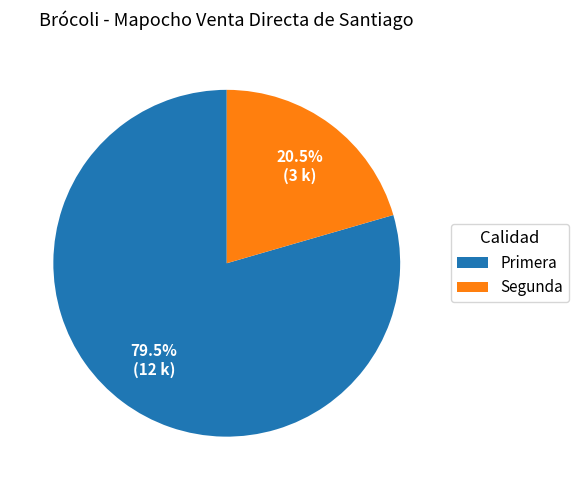

Is the sum of Primera and Segunda greater than half?

Yes